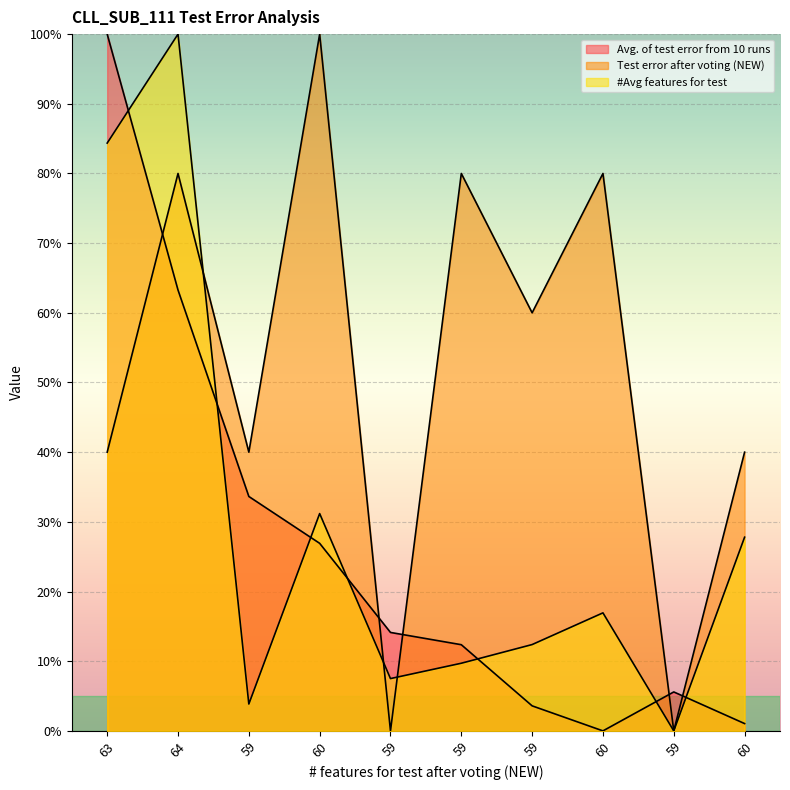

After their last crossing, which series has the higher values: #Avg features for test or Test error after voting (NEW)?

Test error after voting (NEW)